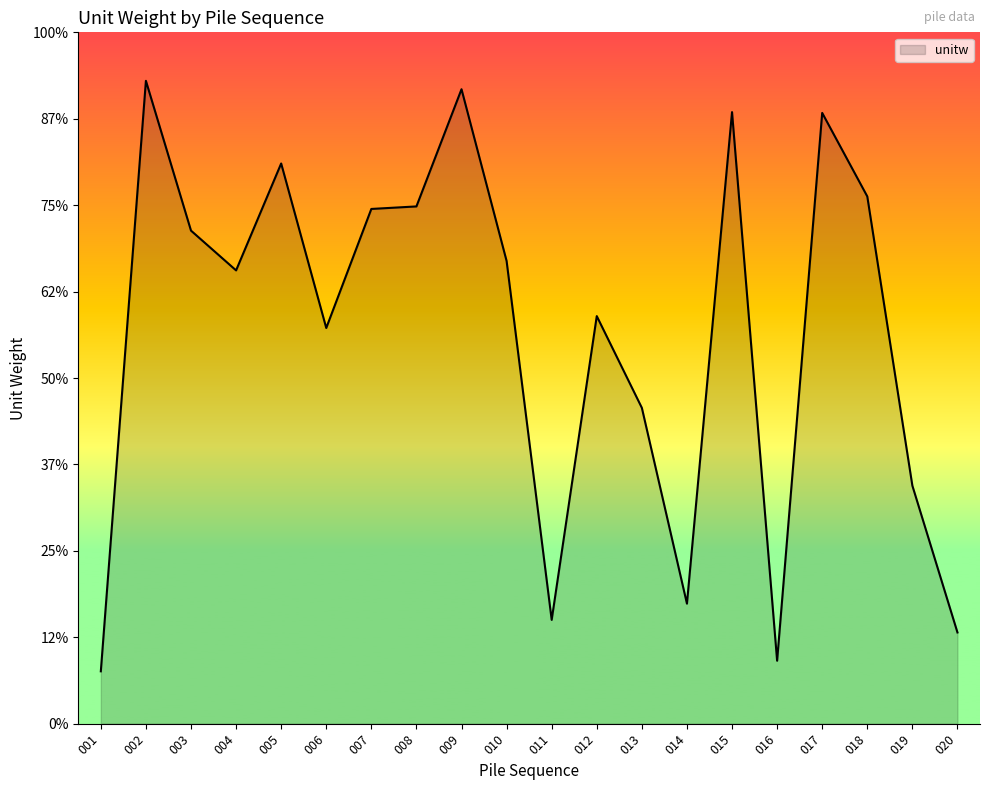

Does the chart display data point markers on the line(s)?

No